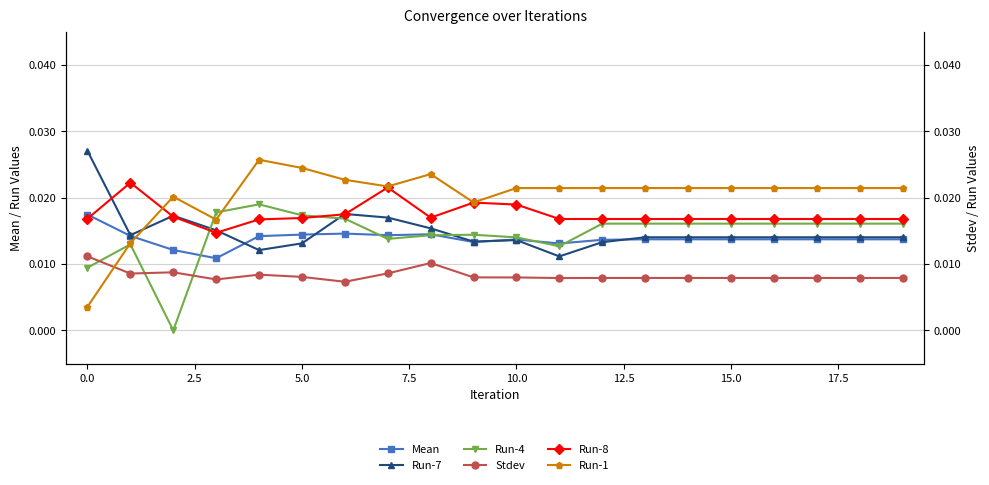

At how many categories does at least one series exceed 0?

20